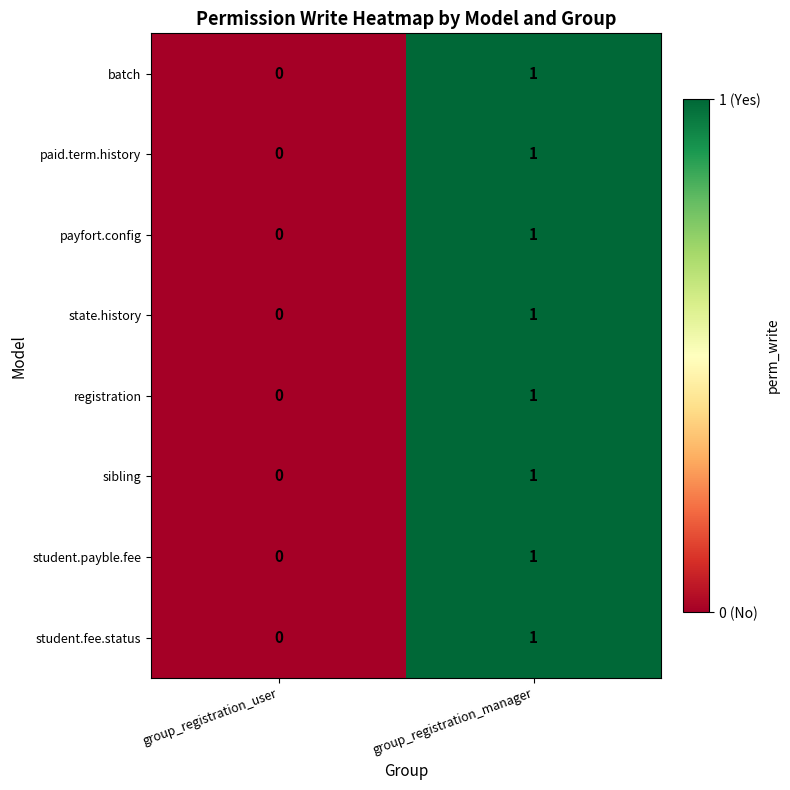

Which label corresponds to the largest value in the chart?

group_registration_manager